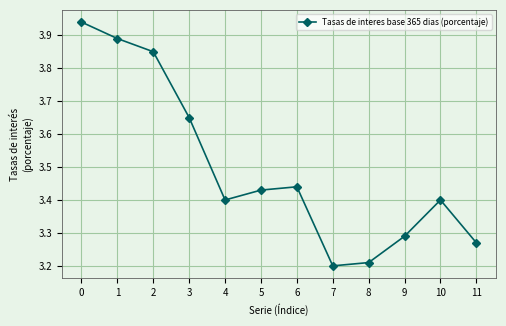

True or false: there are more than 1 points higher than both neighbors.

True